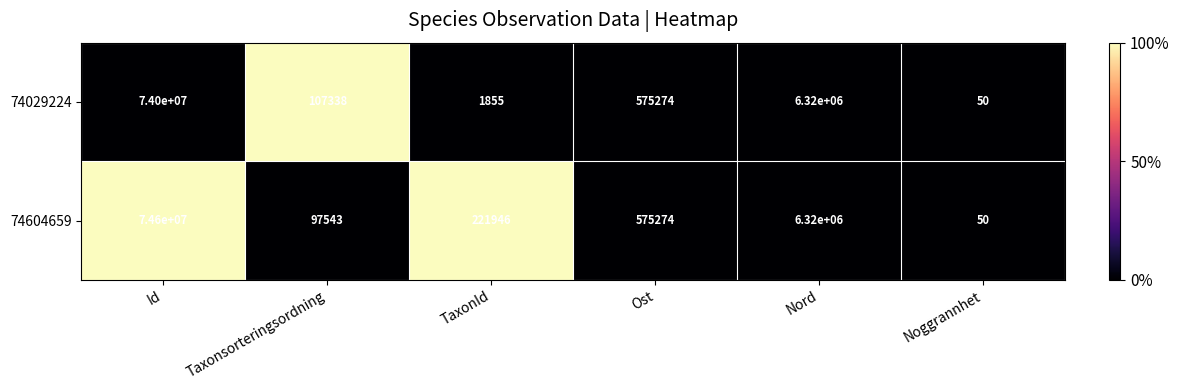

What is the sum of all 74604659 values?

81814813